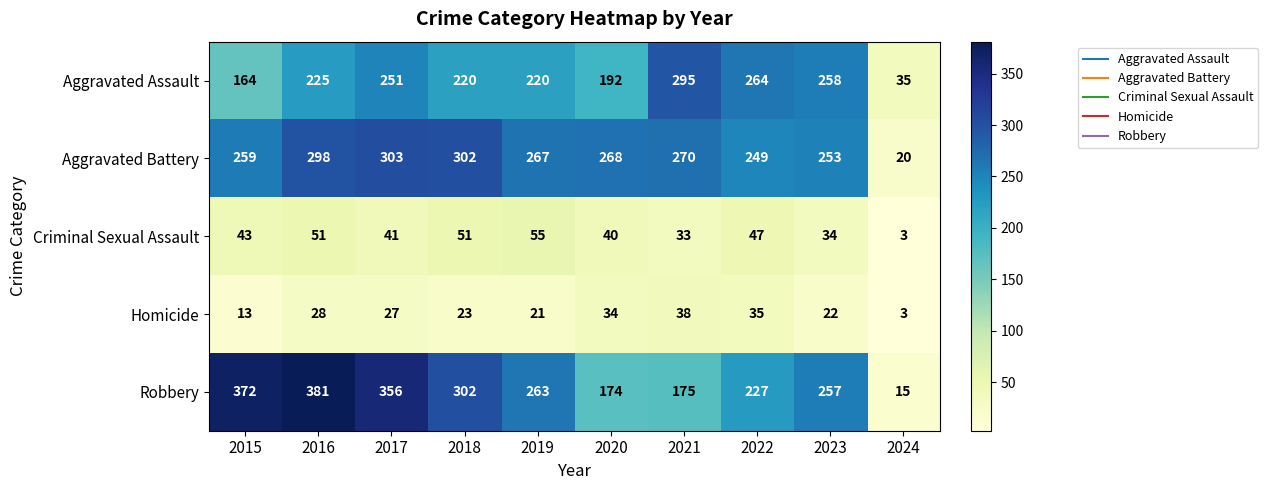

What is the total value across all series at 2020?

708